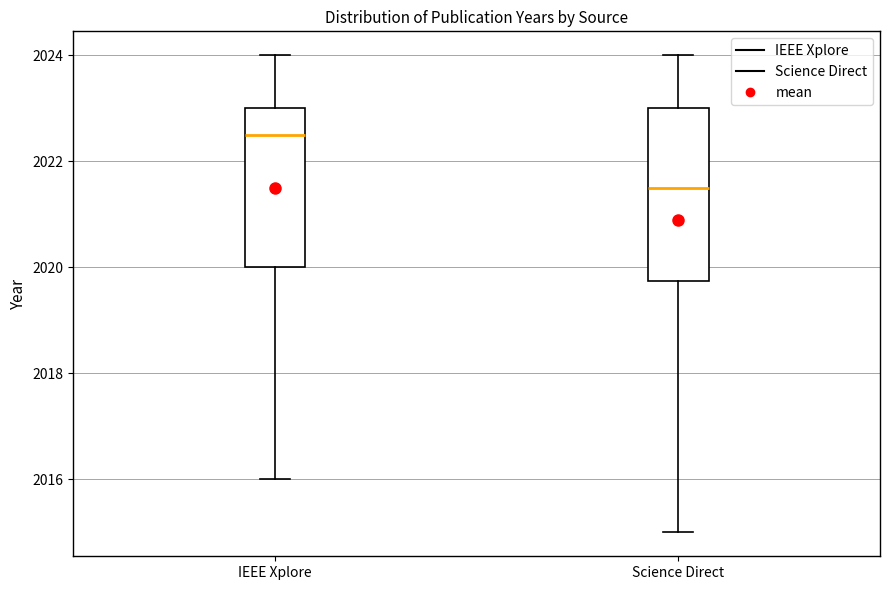

Where does the median line of the box for IEEE Xplore sit on the y-axis? The values are not printed on the chart, so give them approximately, as read against the axis.

2022.6